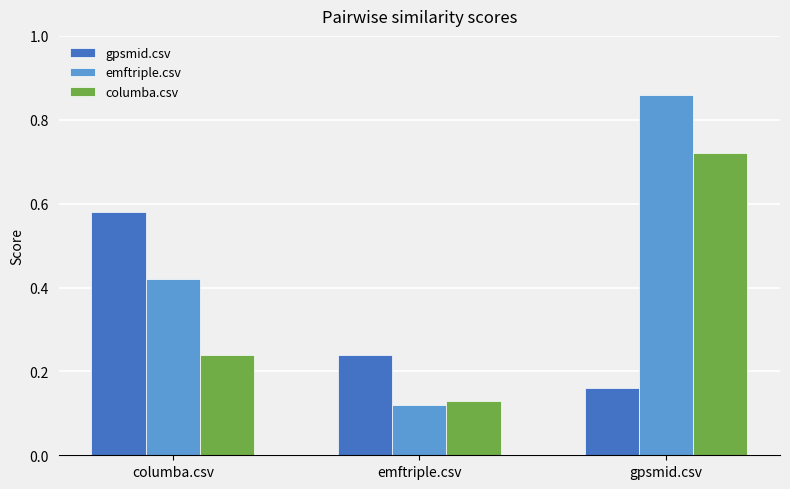

At which label is columba.csv closest to 0?

emftriple.csv